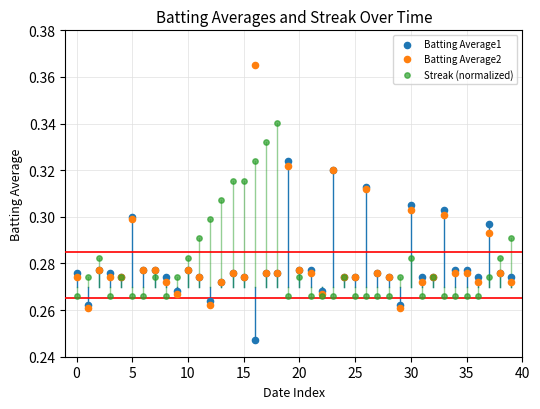

Which series has the largest Y range (max minus min)?

Batting Average2